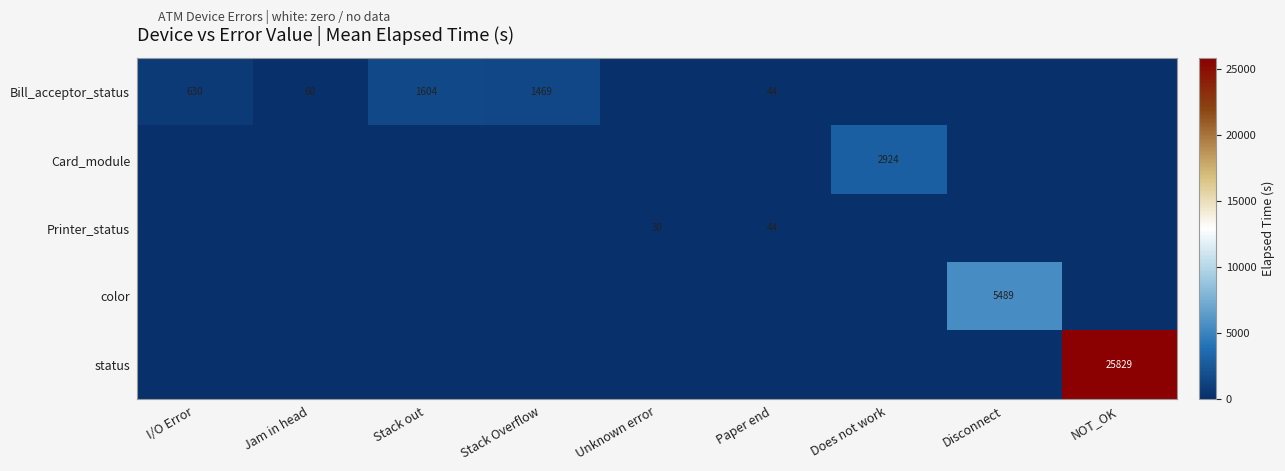

True or false: Card_module has a value of 2924 at Does not work.

True